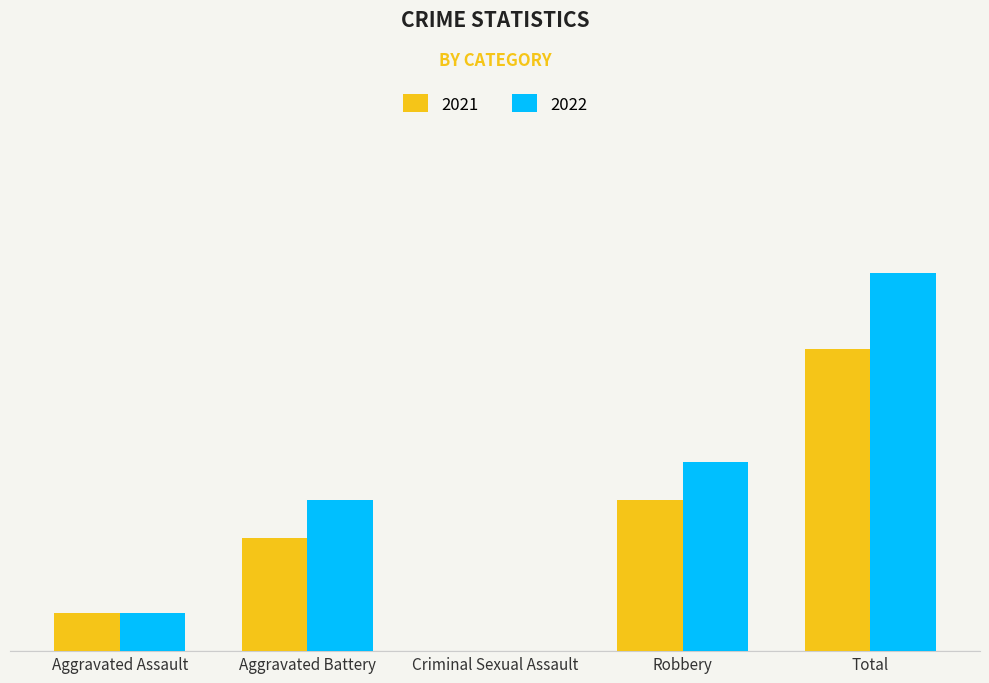

Rank the categories by 2022 value from lowest to highest.

Criminal Sexual Assault, Aggravated Assault, Aggravated Battery, Robbery, Total